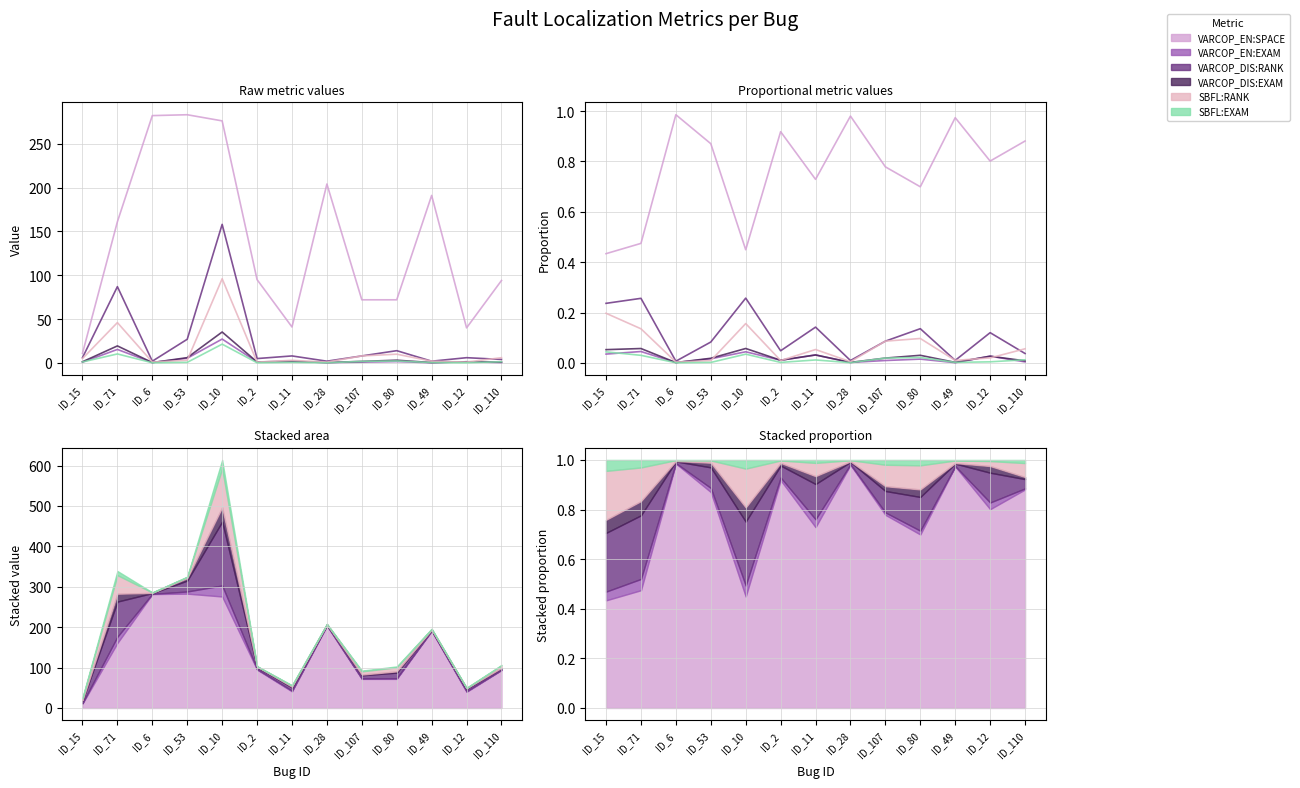

True or false: SBFL:EXAM and VARCOP_DIS:EXAM cross at least once.

True